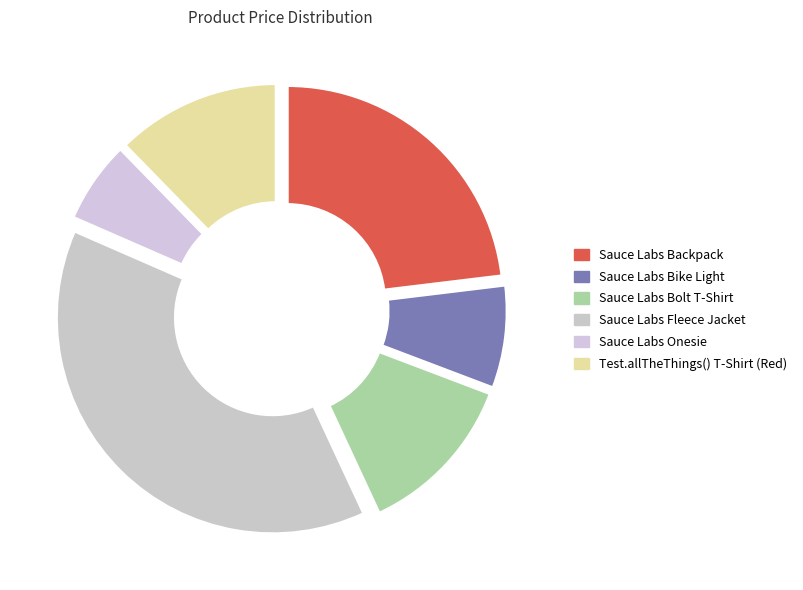

What is the smallest slice in the pie chart?

Sauce Labs Onesie